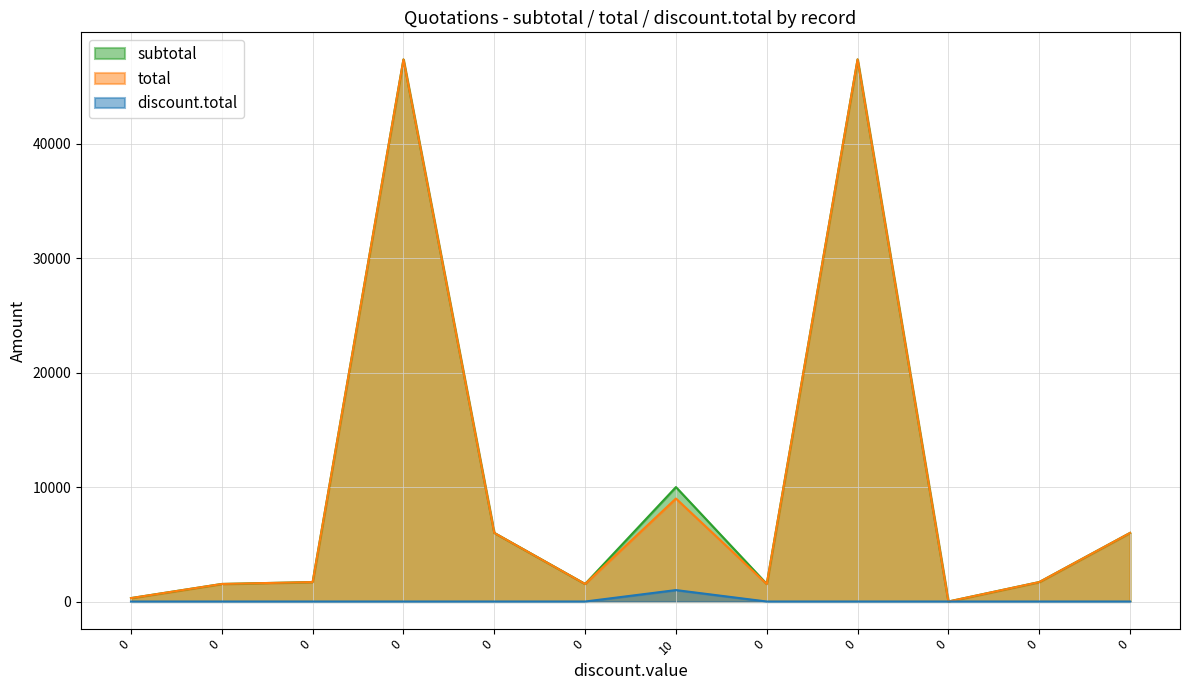

At how many categories does at least one series exceed 40508?

2